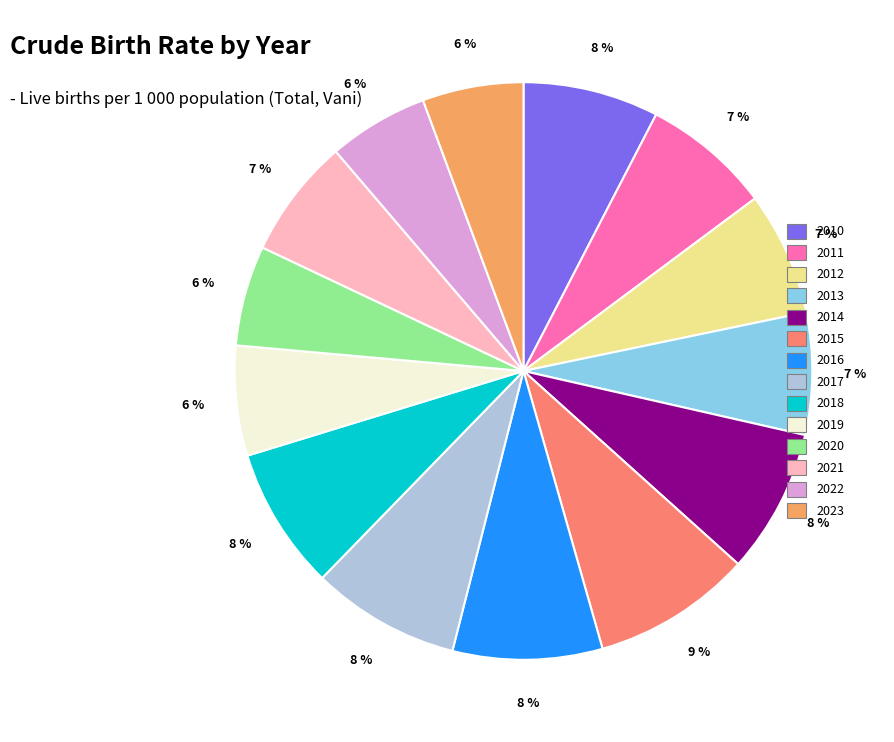

To the nearest percent, what is the difference between the largest and smallest slice percentages?

3%